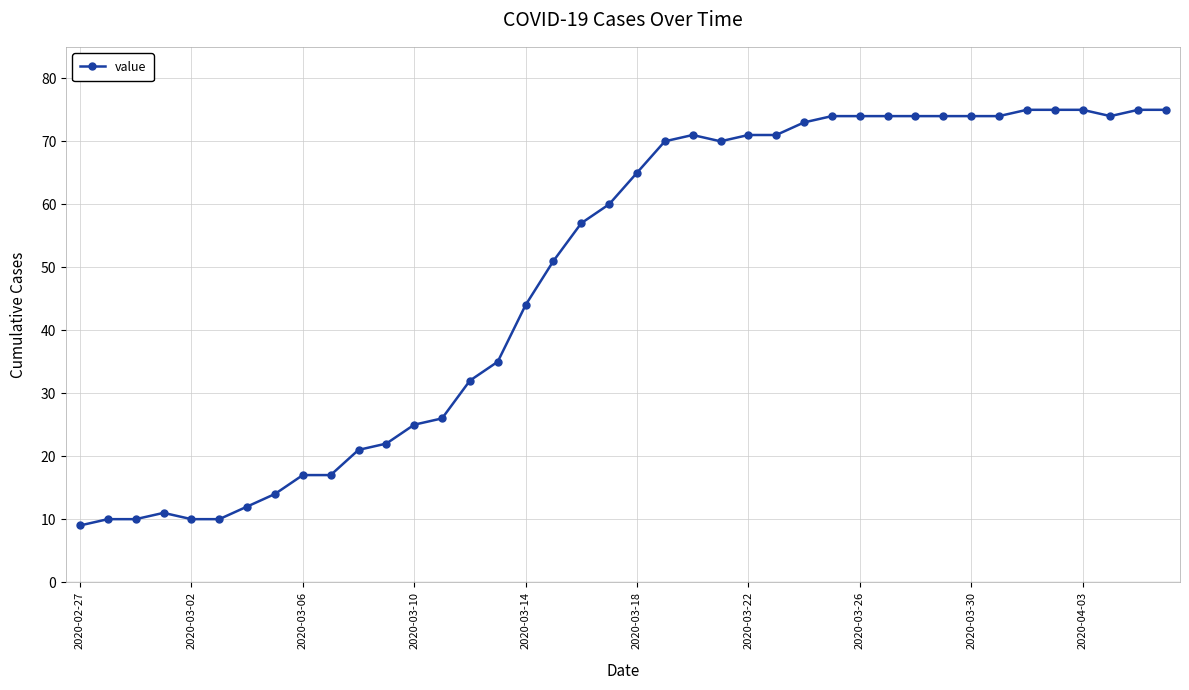

What is the greatest value displayed?

75